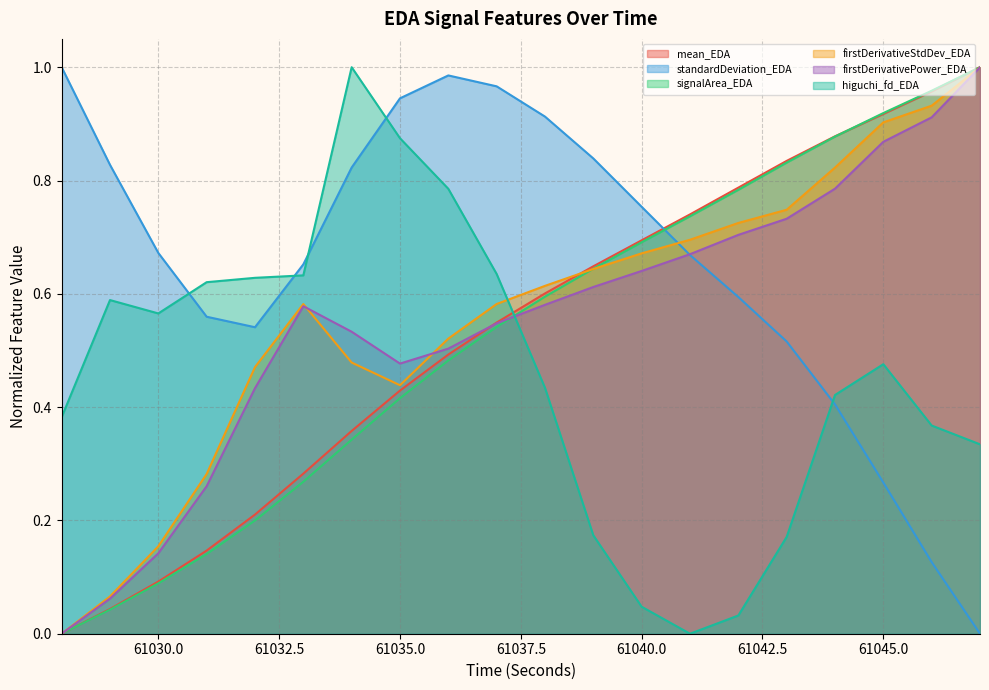

True or false: firstDerivativeStdDev_EDA and higuchi_fd_EDA cross at least once.

True